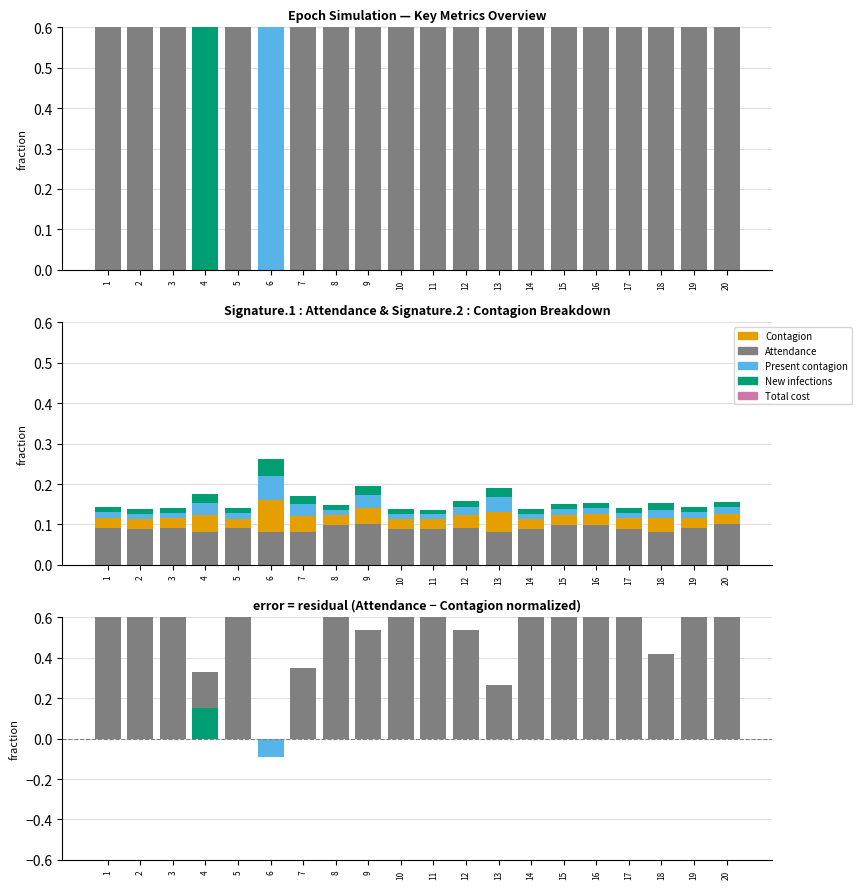

True or false: Present contagion has a value of 0.0 at 15.

True